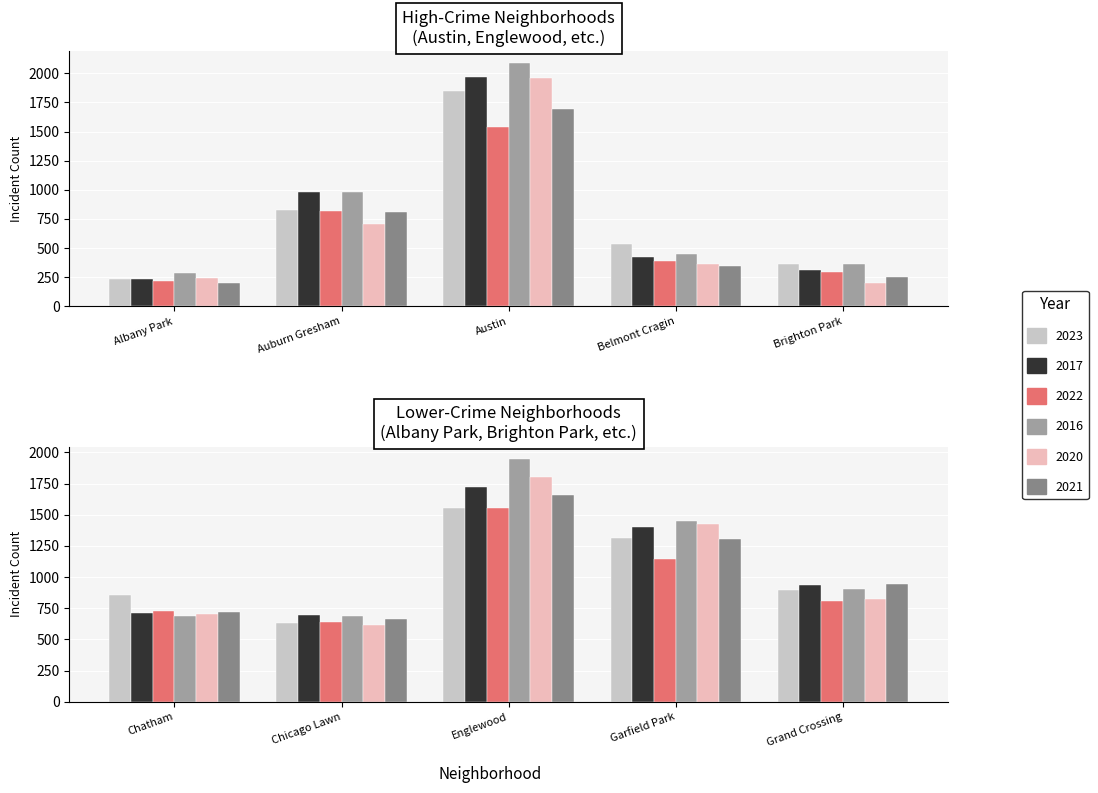

How many values in the 2017 series exceed 936?

4